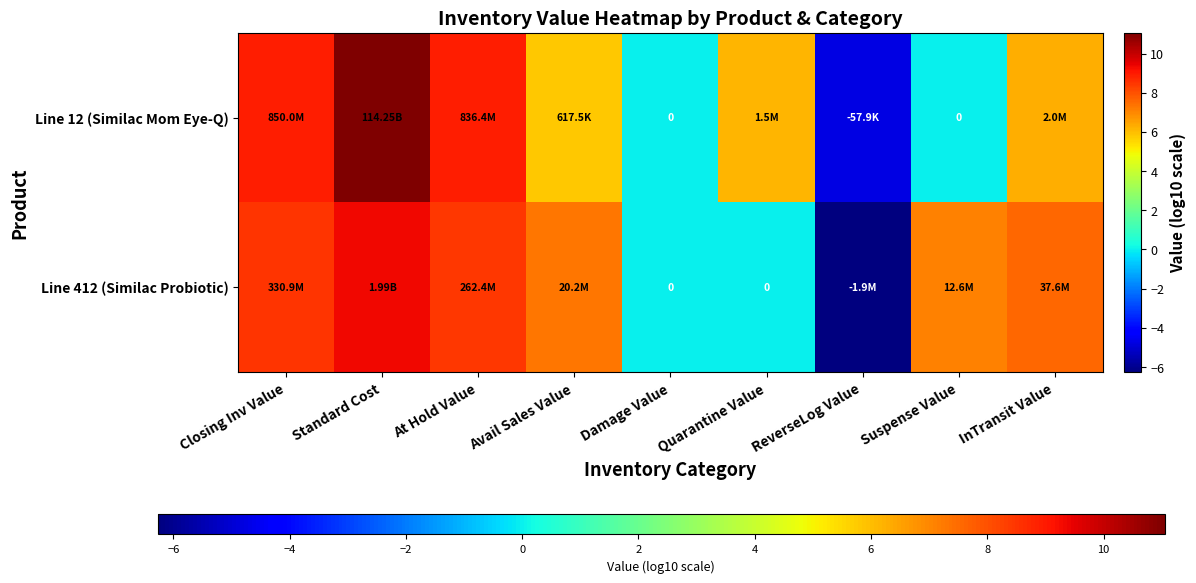

Is it true that Line 412 (Similac Probiotic) equals 4.5 at Suspense Value?

False